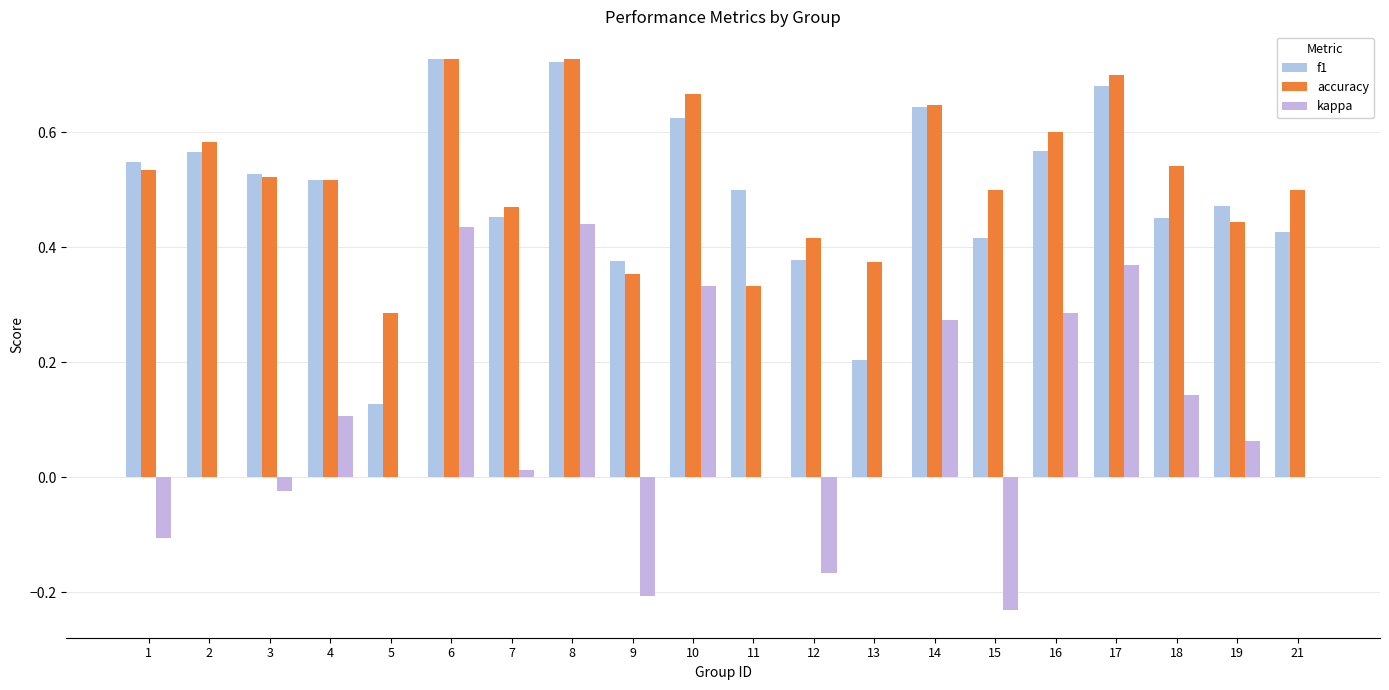

What are all the series names shown in the legend?

f1, accuracy, kappa